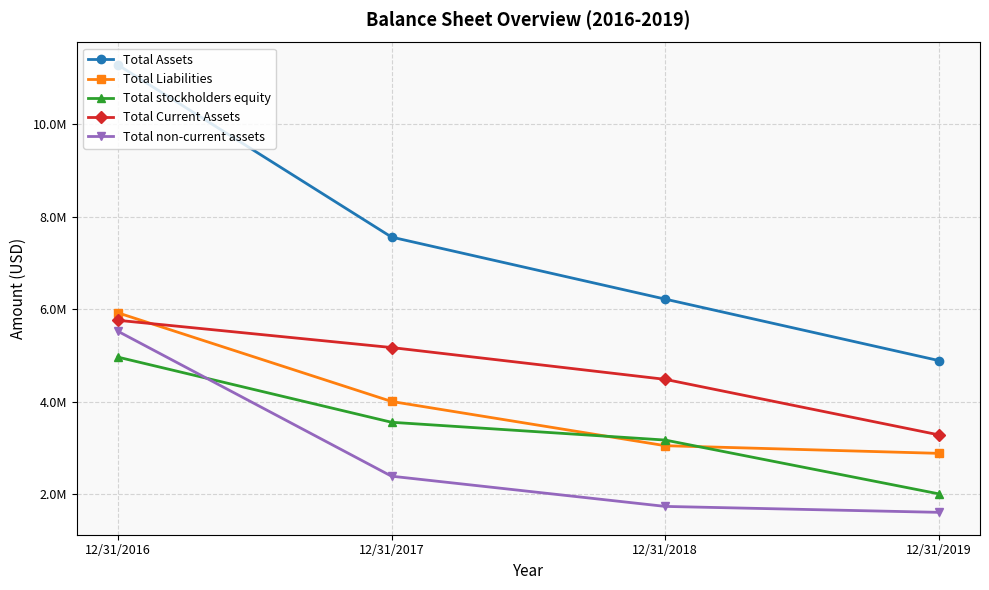

At how many categories does at least one series exceed 5416095?

3